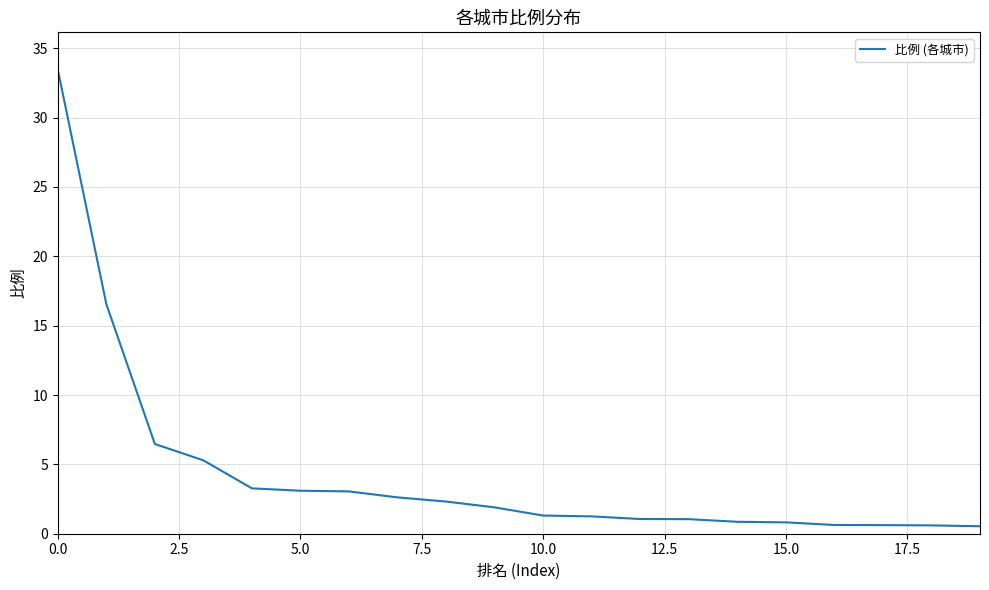

How many distinct data groups are displayed?

1